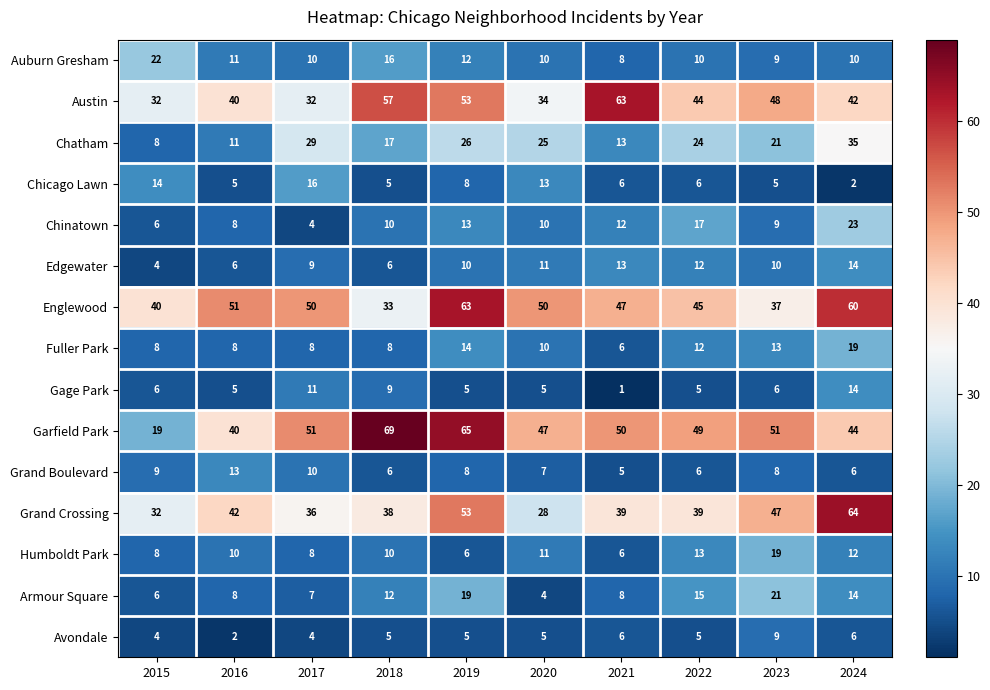

The value of Grand Crossing at 2017 is 36. True or false?

True